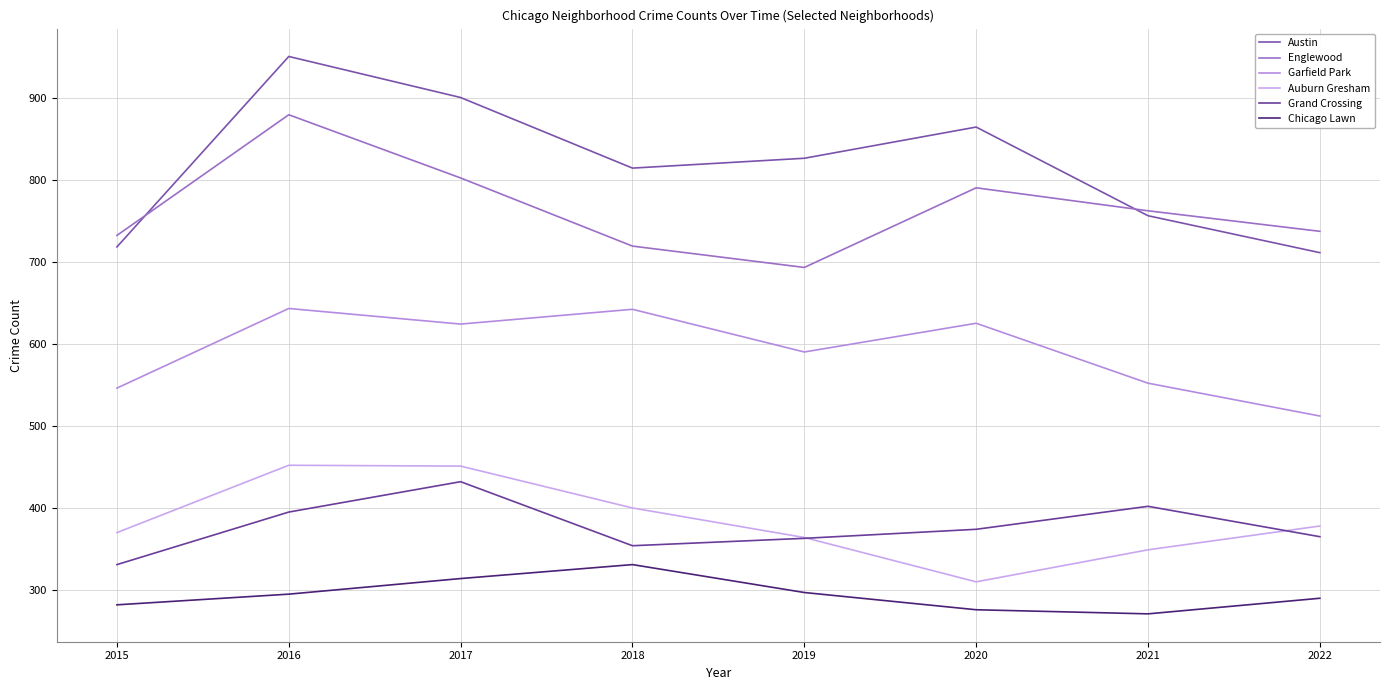

What is the difference between the maximum and minimum values in the Grand Crossing series?

101